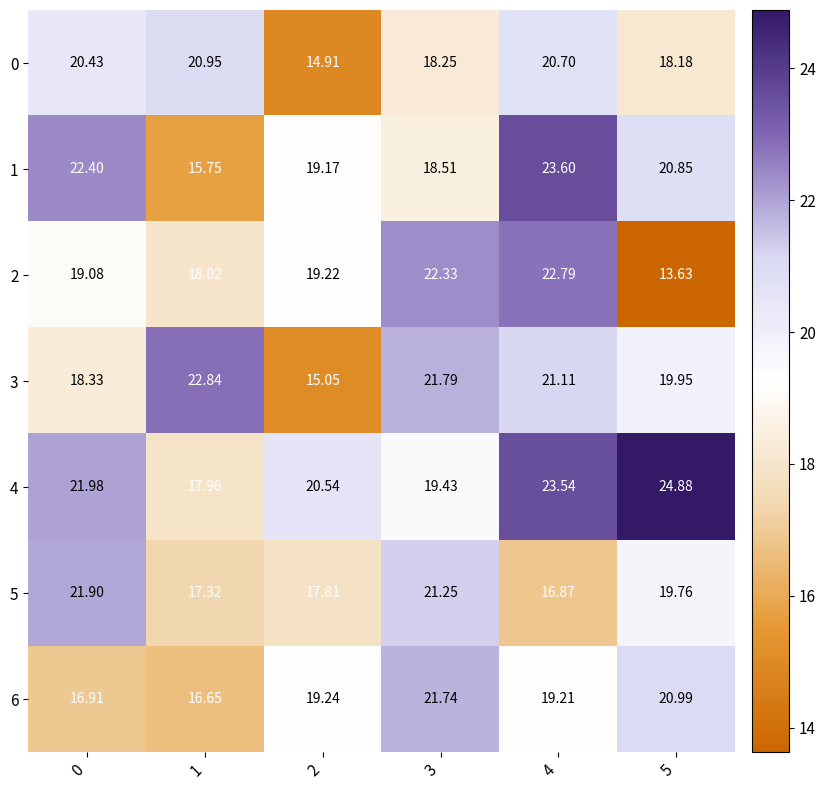

Is the value of 5 at 3 greater than the value of 2 at 0?

Yes